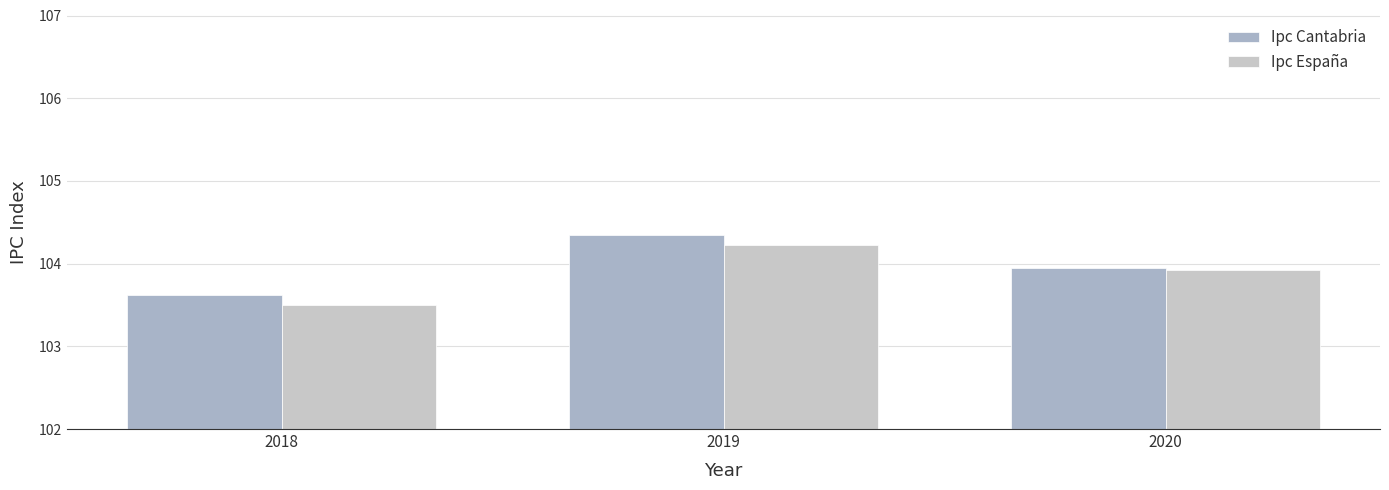

True or false: Ipc Cantabria has a value of 104.0 at 2020.

True